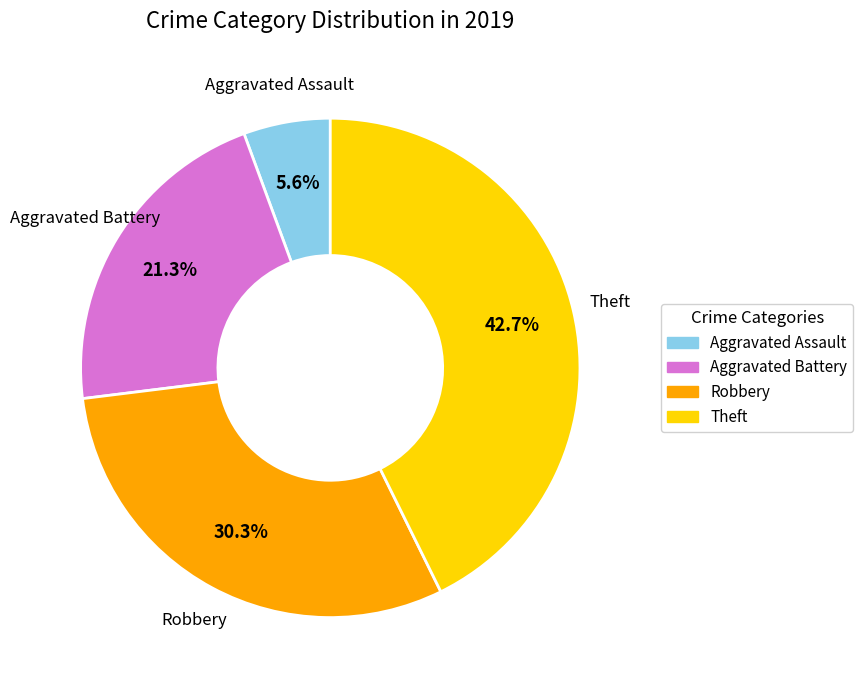

How many segments does this pie chart have?

4